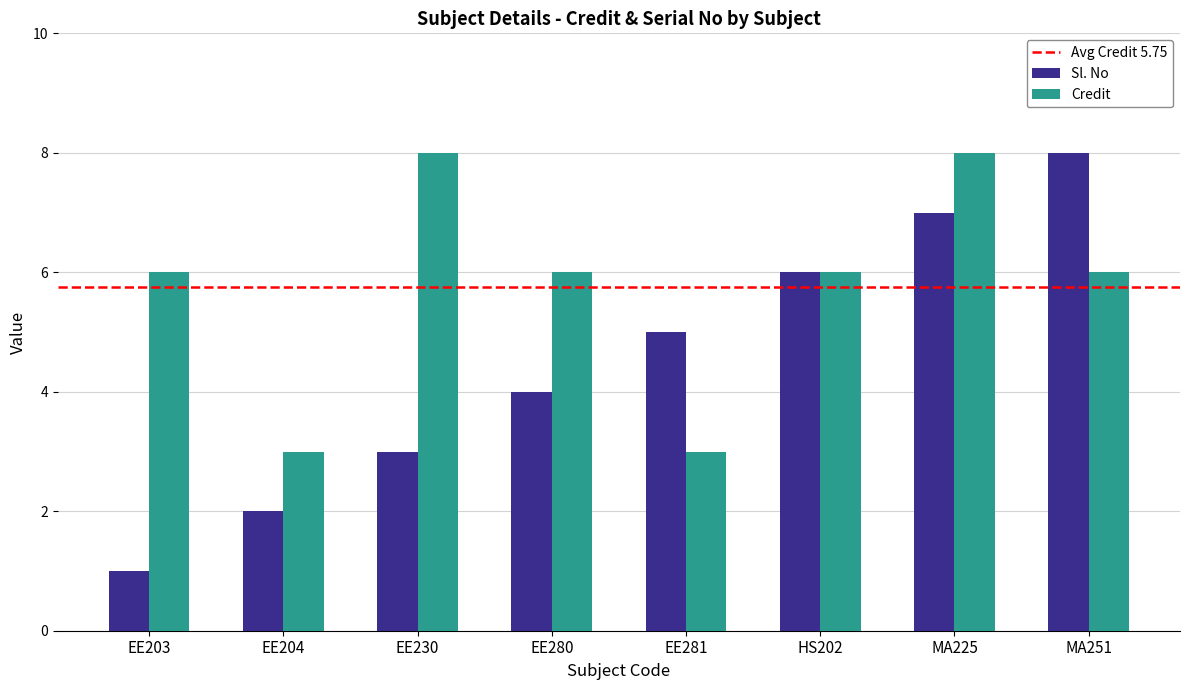

List the series in order of their overall mean, highest first.

Credit, Sl. No